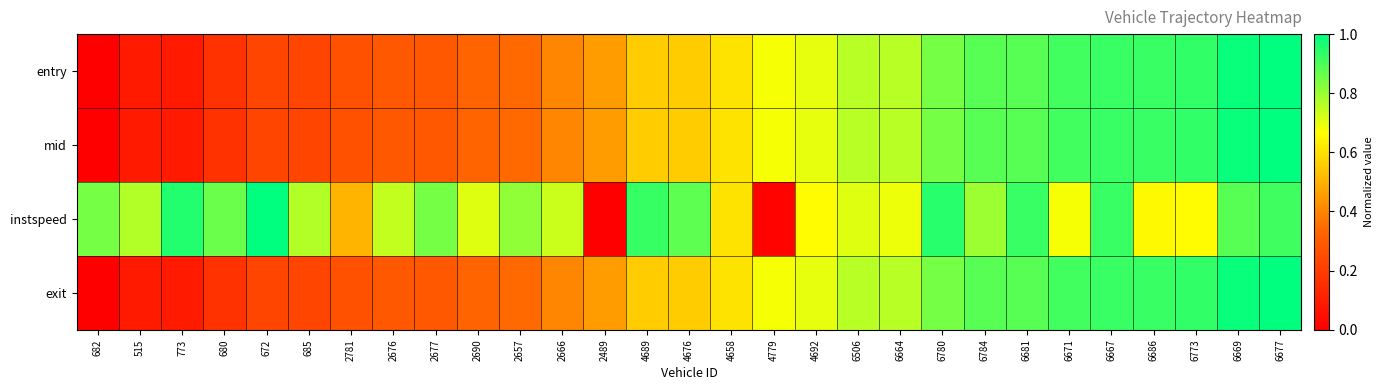

Reading left to right, transcribe all the data shown in this chart.

entry: 682=0.0	515=0.1	773=0.1	680=0.2	672=0.2	685=0.2	2781=0.3	2676=0.3	2677=0.3	2690=0.3	2657=0.3	2666=0.4	2489=0.5	4689=0.6	4676=0.6	4658=0.6	4779=0.7	4692=0.7	6506=0.8	6664=0.8	6780=0.8	6784=0.9	6681=0.9	6671=0.9	6667=0.9	6686=0.9	6773=0.9	6669=1.0	6677=1.0
mid: 682=0.0	515=0.1	773=0.1	680=0.2	672=0.2	685=0.2	2781=0.3	2676=0.3	2677=0.3	2690=0.3	2657=0.3	2666=0.4	2489=0.5	4689=0.6	4676=0.6	4658=0.6	4779=0.7	4692=0.7	6506=0.8	6664=0.8	6780=0.8	6784=0.9	6681=0.9	6671=0.9	6667=0.9	6686=0.9	6773=0.9	6669=1.0	6677=1.0
instspeed: 682=0.8	515=0.8	773=1.0	680=0.9	672=1.0	685=0.8	2781=0.5	2676=0.7	2677=0.8	2690=0.7	2657=0.8	2666=0.7	2489=0.0	4689=0.9	4676=0.9	4658=0.6	4779=0.0	4692=0.7	6506=0.7	6664=0.7	6780=0.9	6784=0.8	6681=0.9	6671=0.7	6667=0.9	6686=0.7	6773=0.7	6669=0.9	6677=0.9
exit: 682=0.0	515=0.1	773=0.1	680=0.2	672=0.2	685=0.2	2781=0.3	2676=0.3	2677=0.3	2690=0.3	2657=0.3	2666=0.4	2489=0.5	4689=0.6	4676=0.6	4658=0.6	4779=0.7	4692=0.7	6506=0.8	6664=0.8	6780=0.8	6784=0.9	6681=0.9	6671=0.9	6667=0.9	6686=0.9	6773=0.9	6669=1.0	6677=1.0